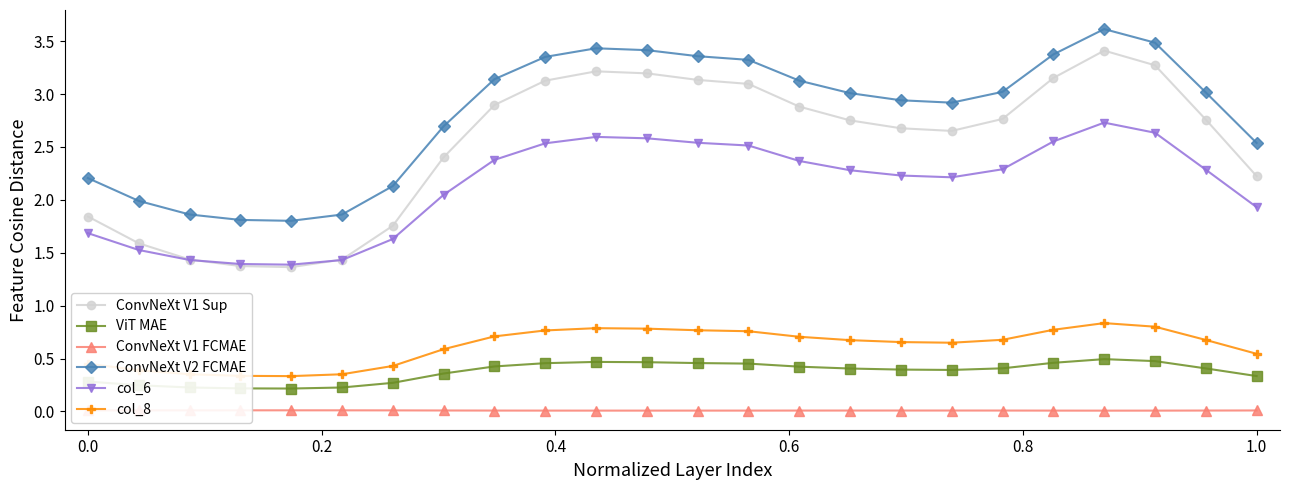

True or false: ViT MAE and col_6 cross at least once.

False